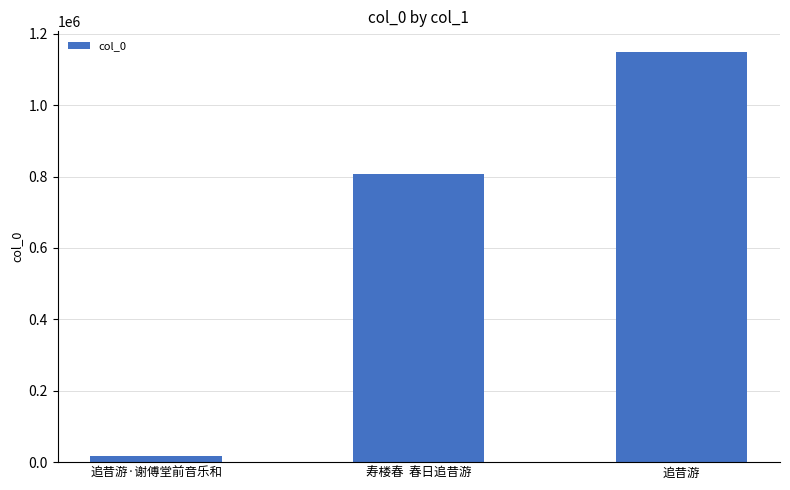

How many bars are there in total?

3